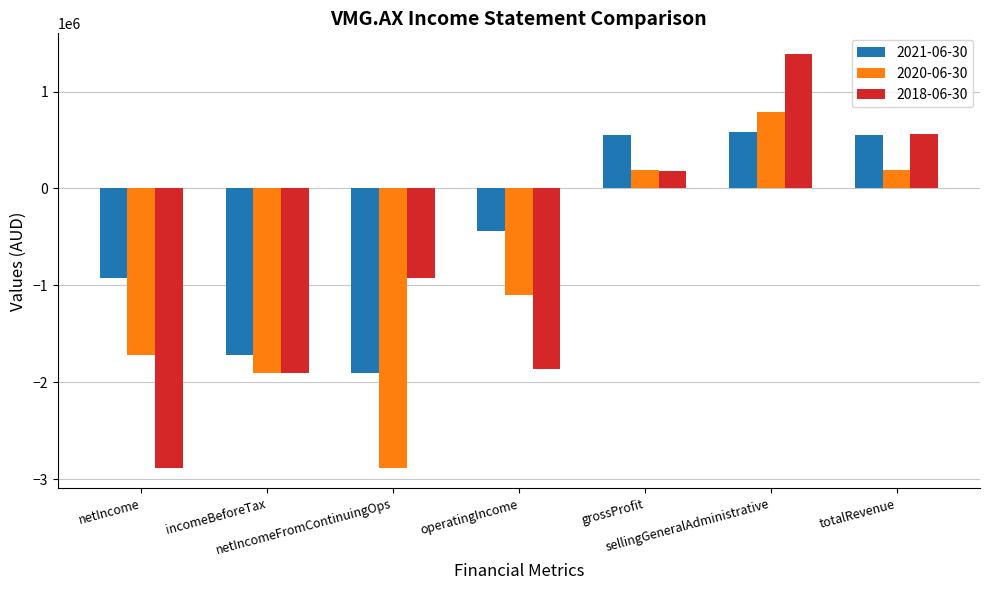

What is the difference between the maximum and second lowest values in the 2021-06-30 series?

2302000